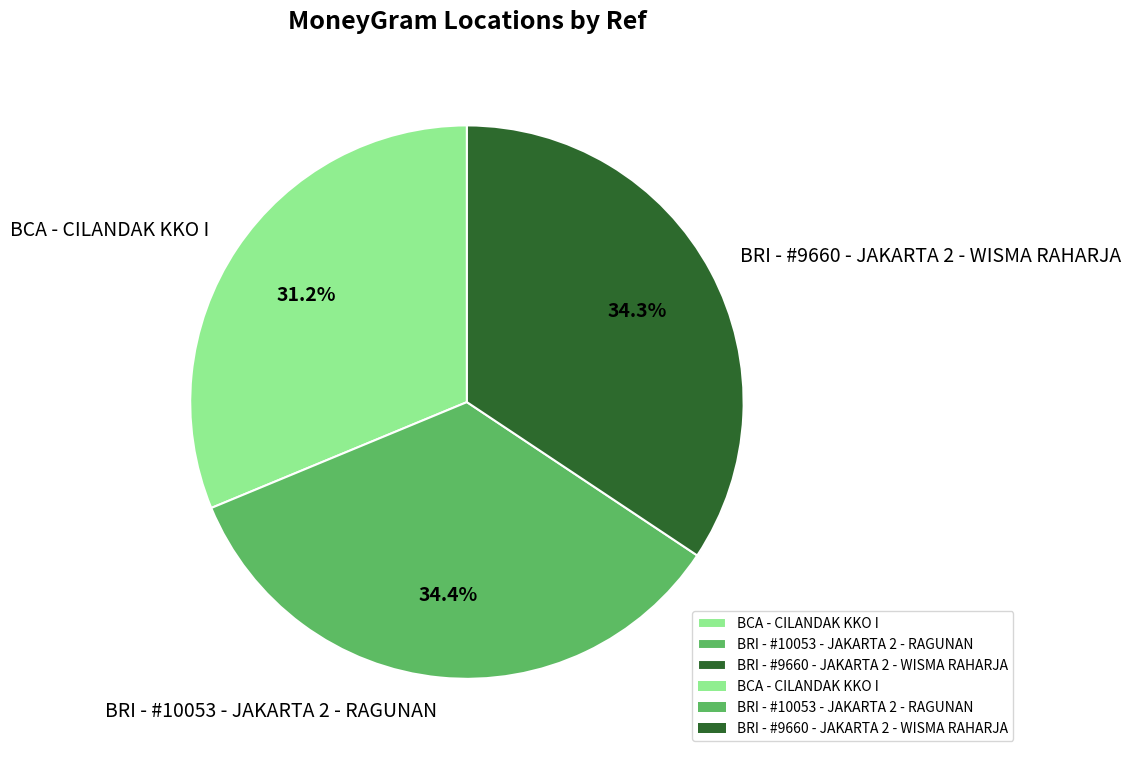

True or false: BRI - #10053 - JAKARTA 2 - RAGUNAN accounts for 34% of the total.

True